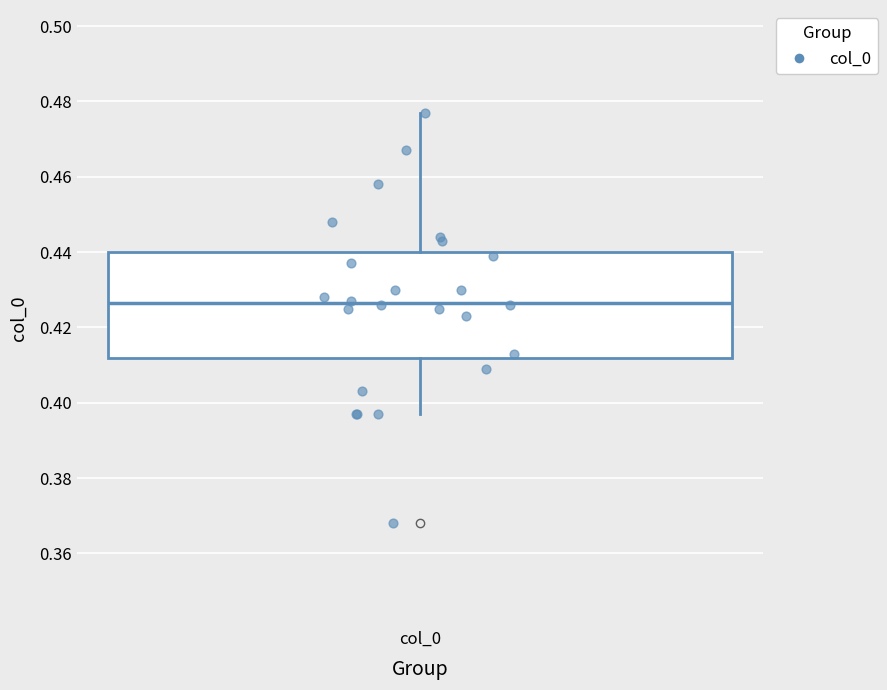

Where does the upper whisker of the box for col_0 end on the y-axis? The values are not printed on the chart, so give them approximately, as read against the axis.

0.478